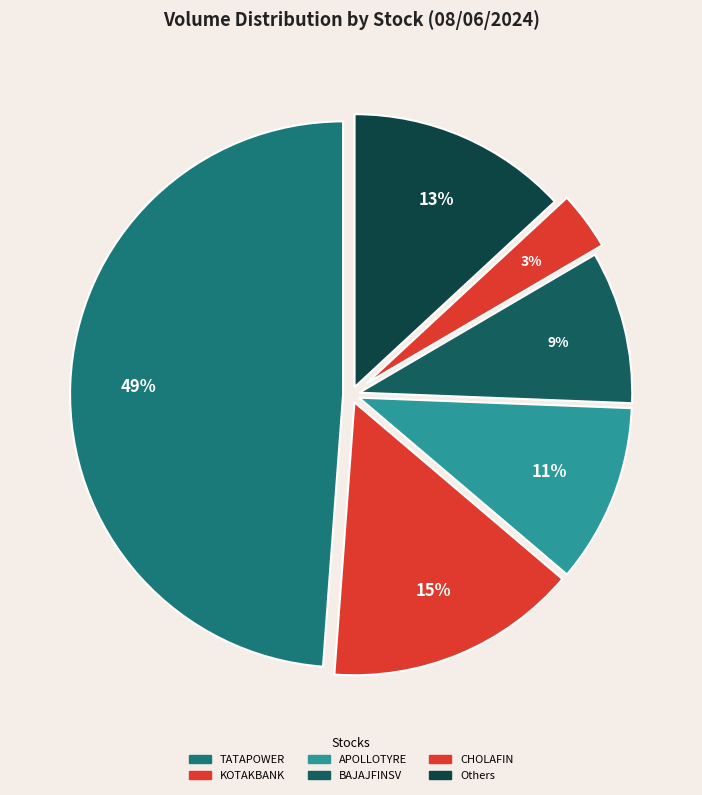

Does any single category account for the majority?

No